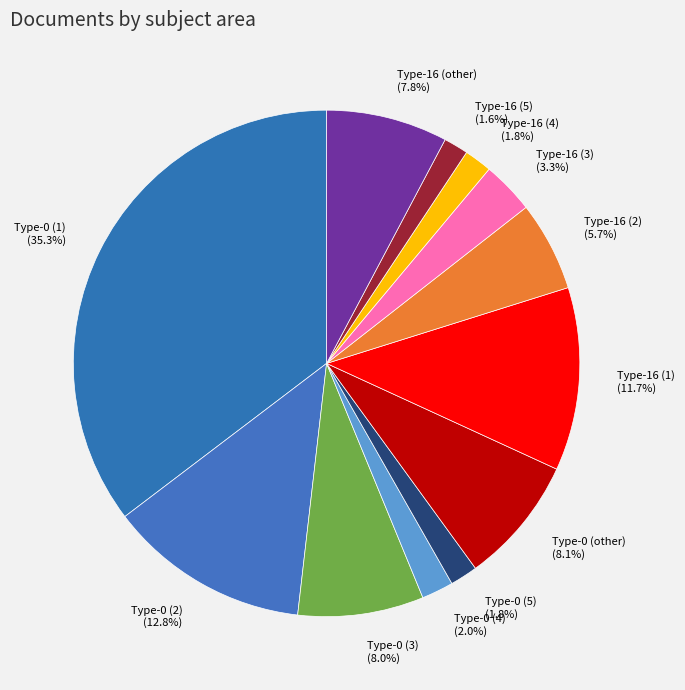

Do Type-0 (5) (1.8%) and Type-16 (2) (5.7%) together represent more than half of the pie?

No